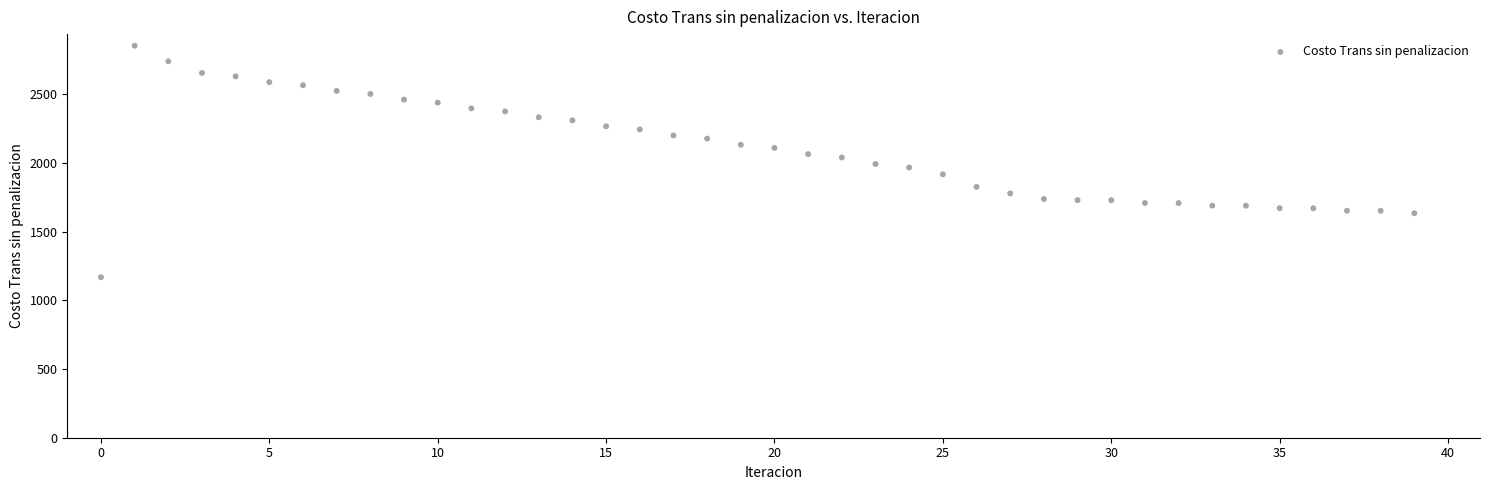

What is the range of Y values (max minus min)?

1684.6